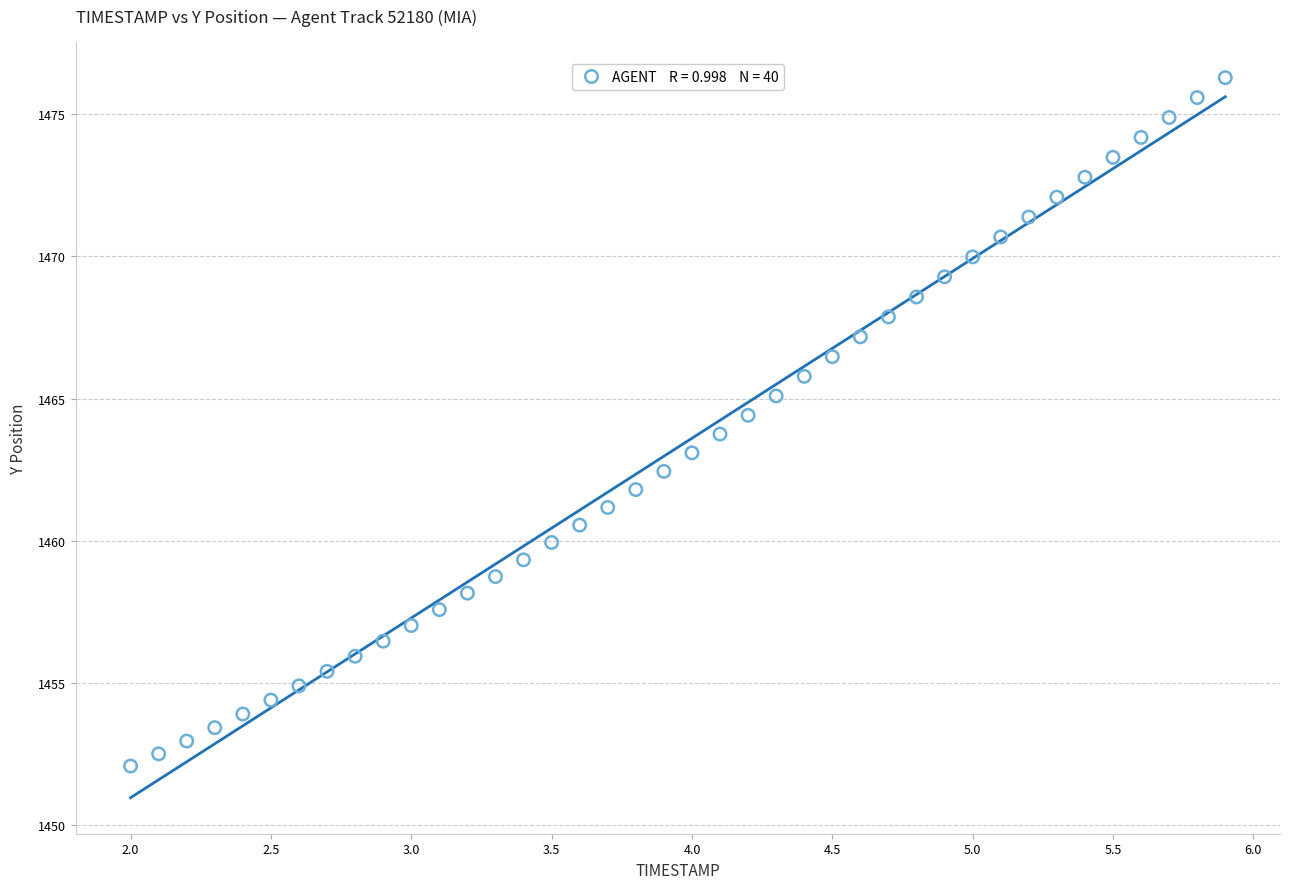

What is the range of X values (max minus min)?

3.9